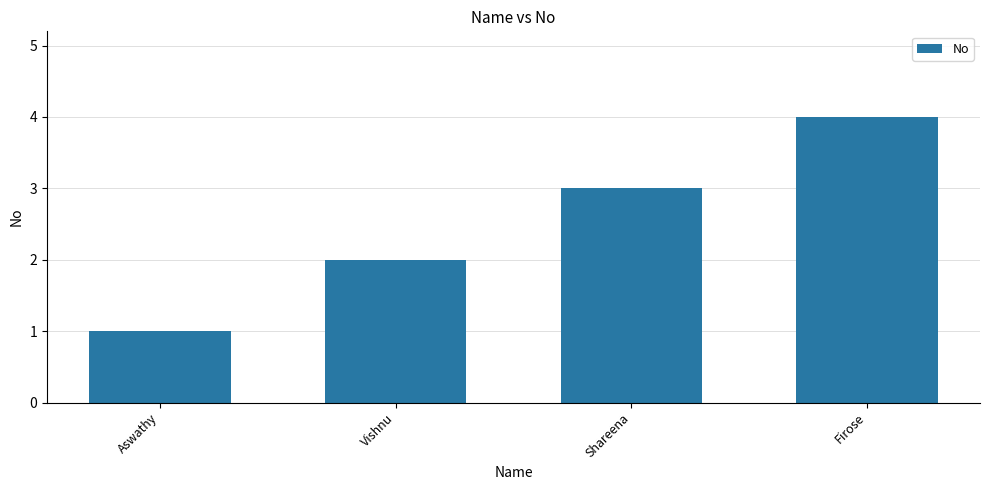

How many values are between 2 and 4?

3